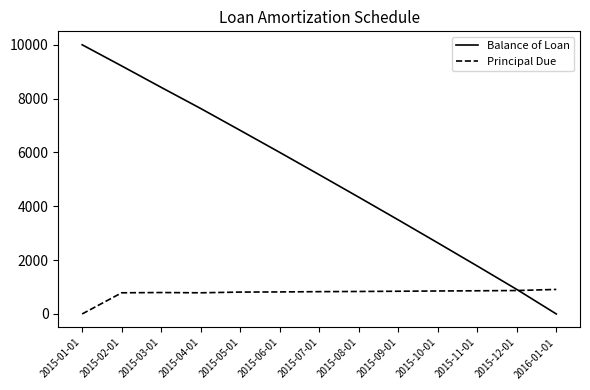

What is the difference between the maximum and minimum values in the Balance of Loan series?

10000.0